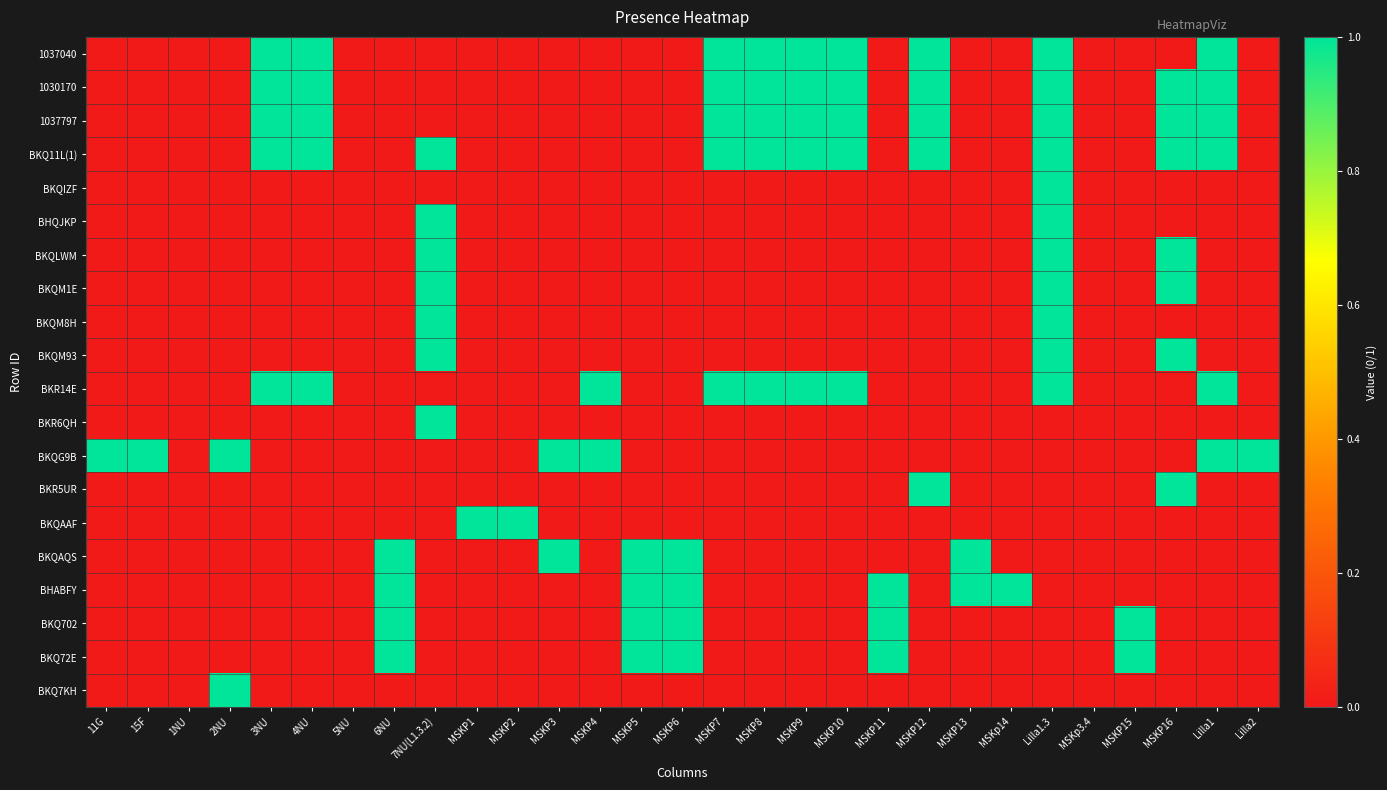

At how many categories does at least one series exceed 0?

26